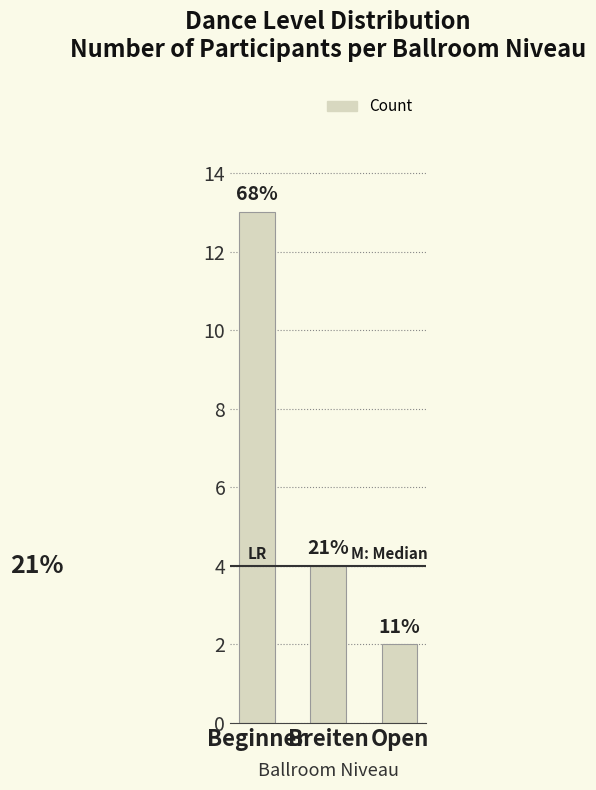

What is the value of the 1st bar from the left?

13